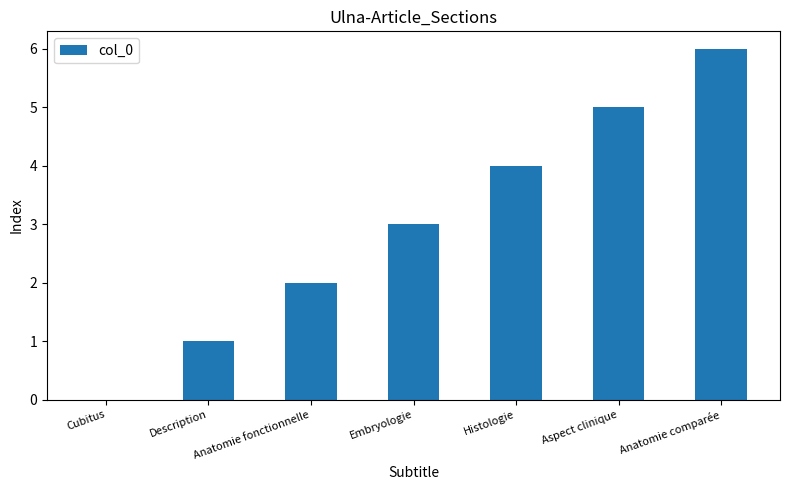

What is the sum of the values at Embryologie and Description?

4